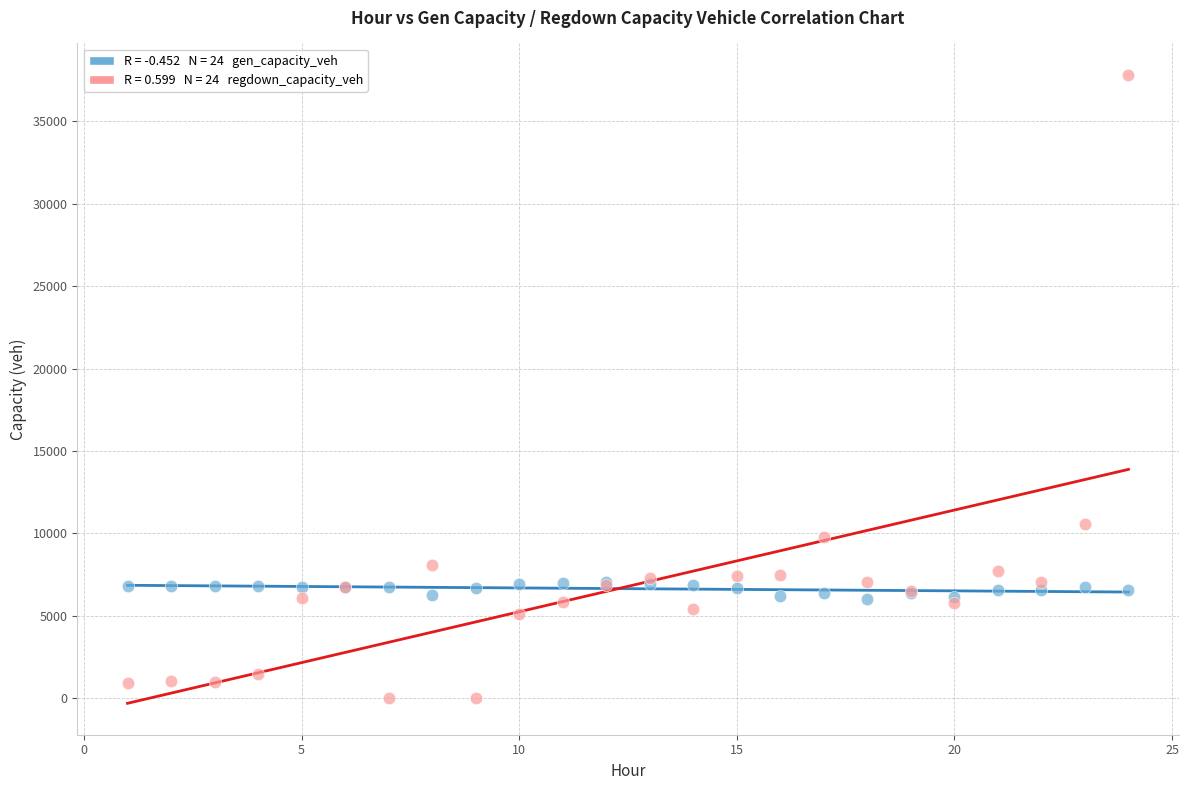

Across all series, what Y value is closest to 18904?

10545.0